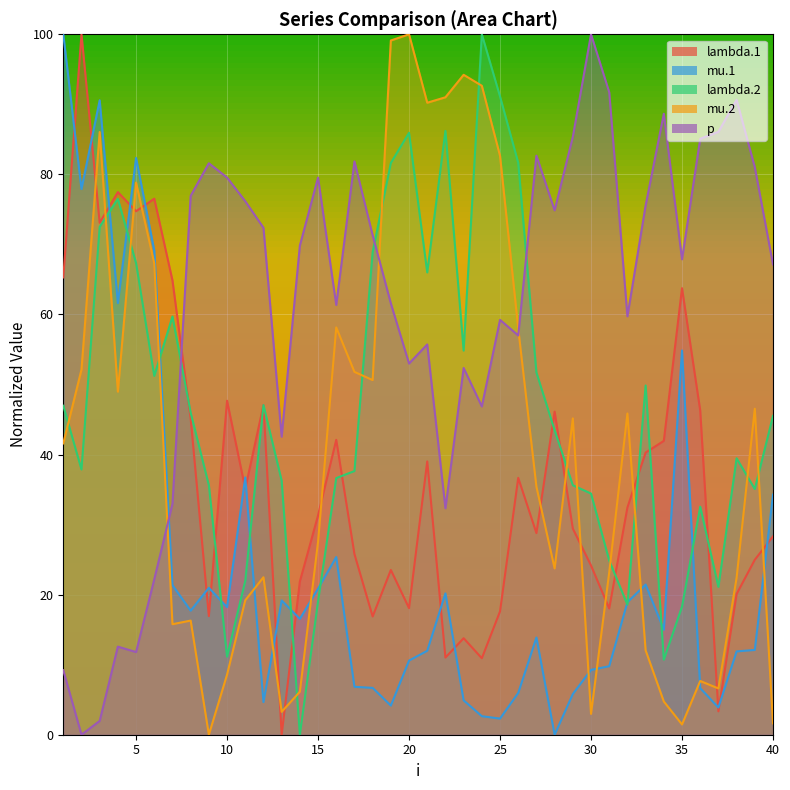

Reading left to right, transcribe all the data shown in this chart.

lambda.1: 1=65.3	2=100.0	3=73.1	4=77.5	5=74.7	6=76.5	7=64.9	8=45.1	9=16.9	10=47.7	11=35.1	12=47.1	13=0.0	14=21.9	15=31.3	16=42.1	17=25.8	18=16.9	19=23.5	20=18.1	21=39.0	22=11.0	23=13.8	24=10.9	25=17.6	26=36.7	27=28.8	28=46.1	29=29.4	30=24.2	31=18.0	32=32.4	33=40.3	34=42.0	35=63.8	36=46.3	37=3.3	38=20.1	39=25.0	40=28.3
mu.1: 1=100.0	2=77.9	3=90.6	4=61.6	5=82.4	6=69.1	7=21.4	8=17.7	9=21.0	10=18.2	11=36.7	12=4.7	13=19.2	14=16.5	15=20.9	16=25.4	17=6.8	18=6.7	19=4.2	20=10.6	21=12.0	22=20.2	23=4.9	24=2.6	25=2.3	26=6.0	27=13.9	28=0.0	29=5.8	30=9.3	31=9.8	32=18.9	33=21.4	34=15.0	35=54.9	36=6.6	37=3.9	38=11.9	39=12.1	40=34.3
lambda.2: 1=47.0	2=37.9	3=72.5	4=76.5	5=67.3	6=51.2	7=59.7	8=46.0	9=35.6	10=11.1	11=22.0	12=47.1	13=36.3	14=0.0	15=19.0	16=36.6	17=37.6	18=68.9	19=81.6	20=85.9	21=66.0	22=86.2	23=54.8	24=100.0	25=91.1	26=81.7	27=51.7	28=43.5	29=35.6	30=34.4	31=24.9	32=18.6	33=49.9	34=10.7	35=18.3	36=32.6	37=21.1	38=39.5	39=35.1	40=45.5
mu.2: 1=41.6	2=52.1	3=86.0	4=49.0	5=78.8	6=67.3	7=15.8	8=16.3	9=0.0	10=8.6	11=19.2	12=22.5	13=3.3	14=6.1	15=27.5	16=58.1	17=51.8	18=50.6	19=99.1	20=100.0	21=90.2	22=91.0	23=94.2	24=92.7	25=82.6	26=58.0	27=35.4	28=23.7	29=45.2	30=3.0	31=23.2	32=45.9	33=12.0	34=4.7	35=1.5	36=7.7	37=6.6	38=22.4	39=46.5	40=1.6
p: 1=9.2	2=0.0	3=2.0	4=12.6	5=11.8	6=22.2	7=33.0	8=76.9	9=81.6	10=79.5	11=76.2	12=72.4	13=42.5	14=69.8	15=79.5	16=61.4	17=81.9	18=71.3	19=61.6	20=53.0	21=55.7	22=32.3	23=52.4	24=46.9	25=59.2	26=57.0	27=82.7	28=74.9	29=85.4	30=100.0	31=91.7	32=59.7	33=75.6	34=88.7	35=67.9	36=85.1	37=86.1	38=90.6	39=81.0	40=67.1